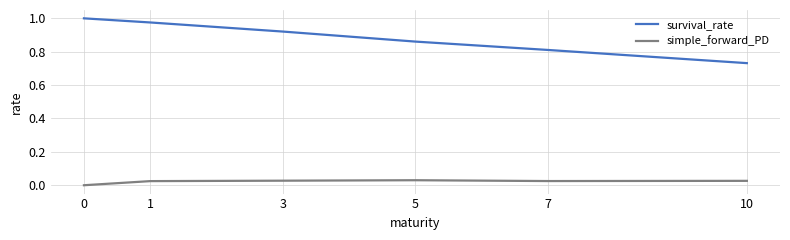

True or false: simple_forward_PD and survival_rate intersect in this chart.

False